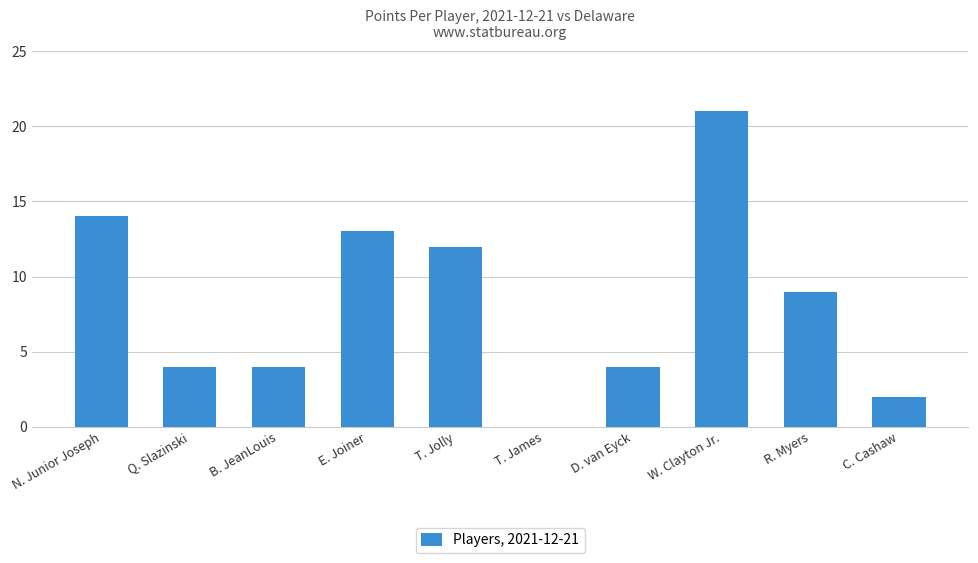

Reading left to right, list all the values displayed in this chart.

14	4	4	13	12	0	4	21	9	2